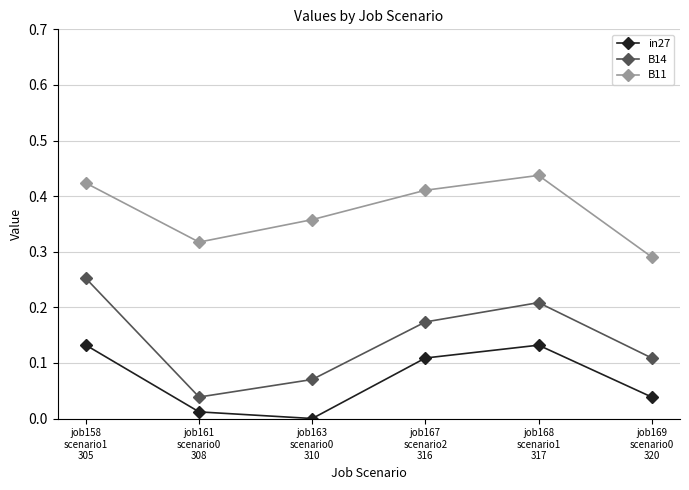

Rank the series at job167
scenario2
316 from highest to lowest value.

B11, B14, in27